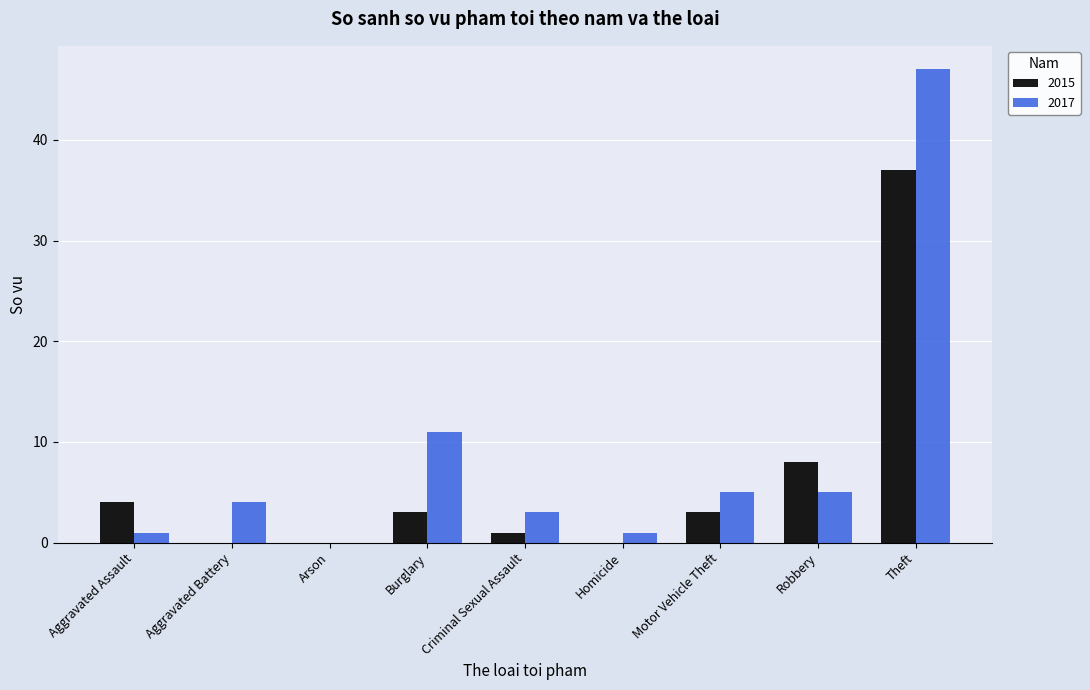

True or false: 2017 has a value of 0 at Arson.

True